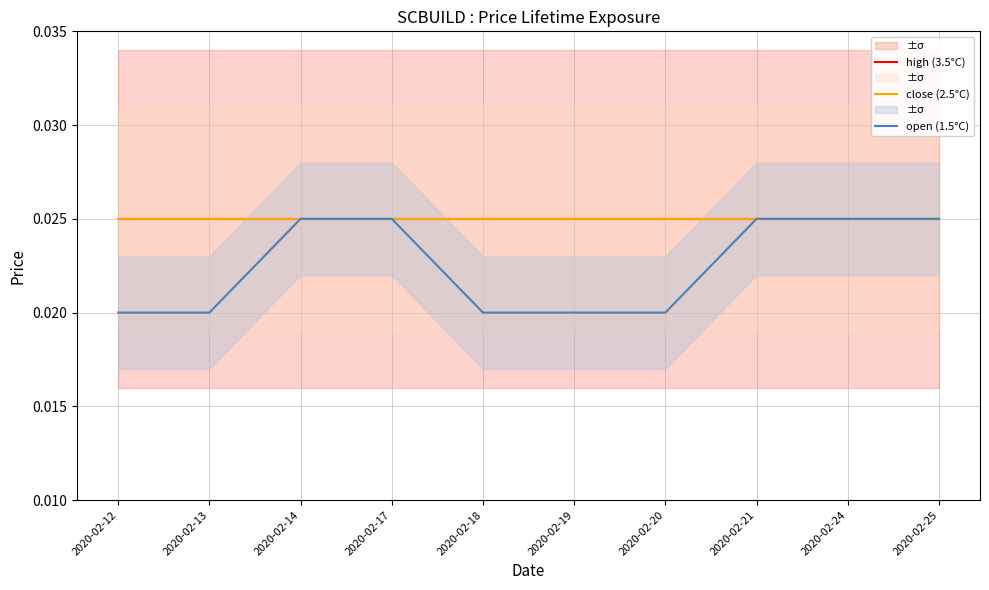

Between 2020-02-12 and 2020-02-21, which is larger?

2020-02-12